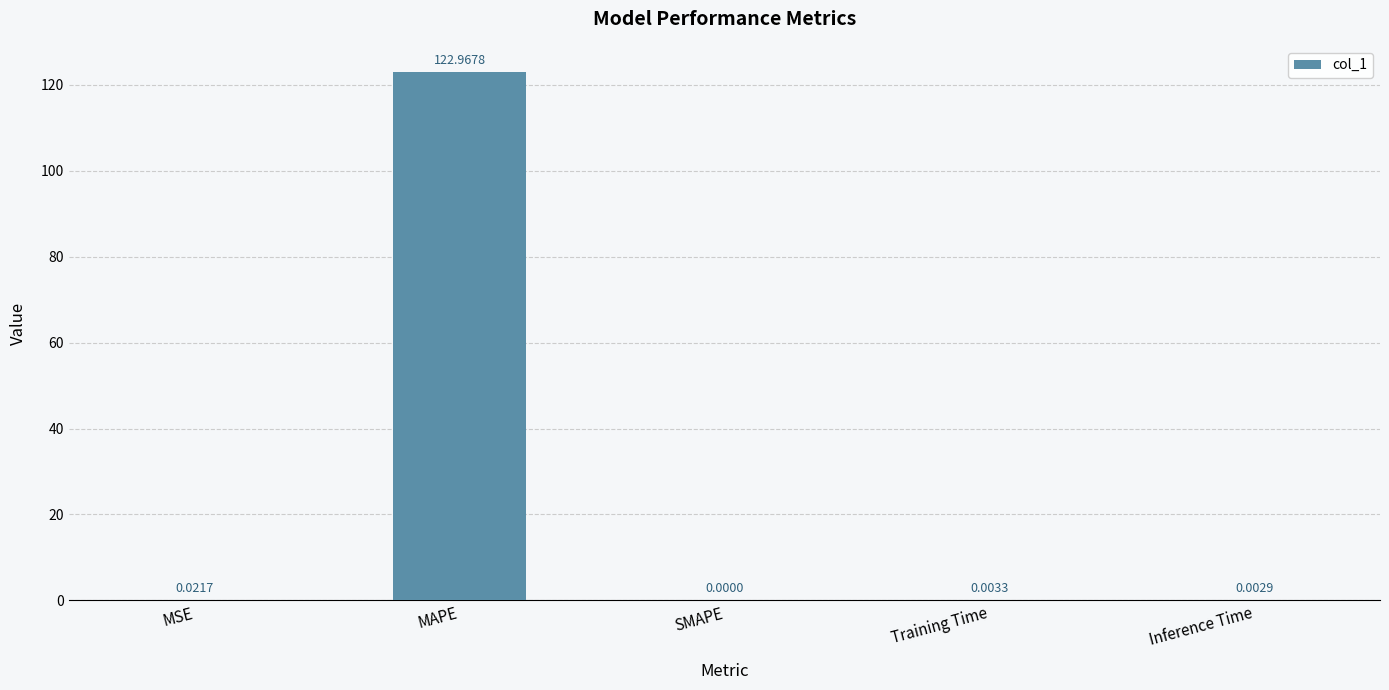

Which category has the highest value across all series?

MAPE